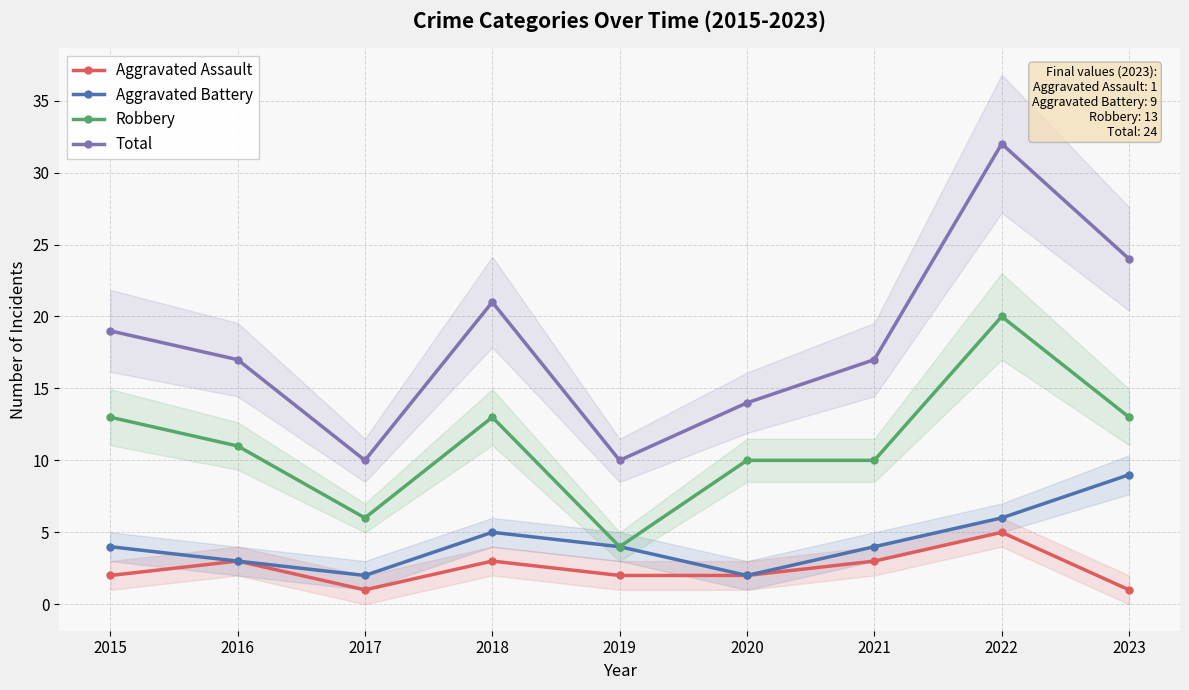

What is the value of the Aggravated Battery point at the 6th from the left?

2